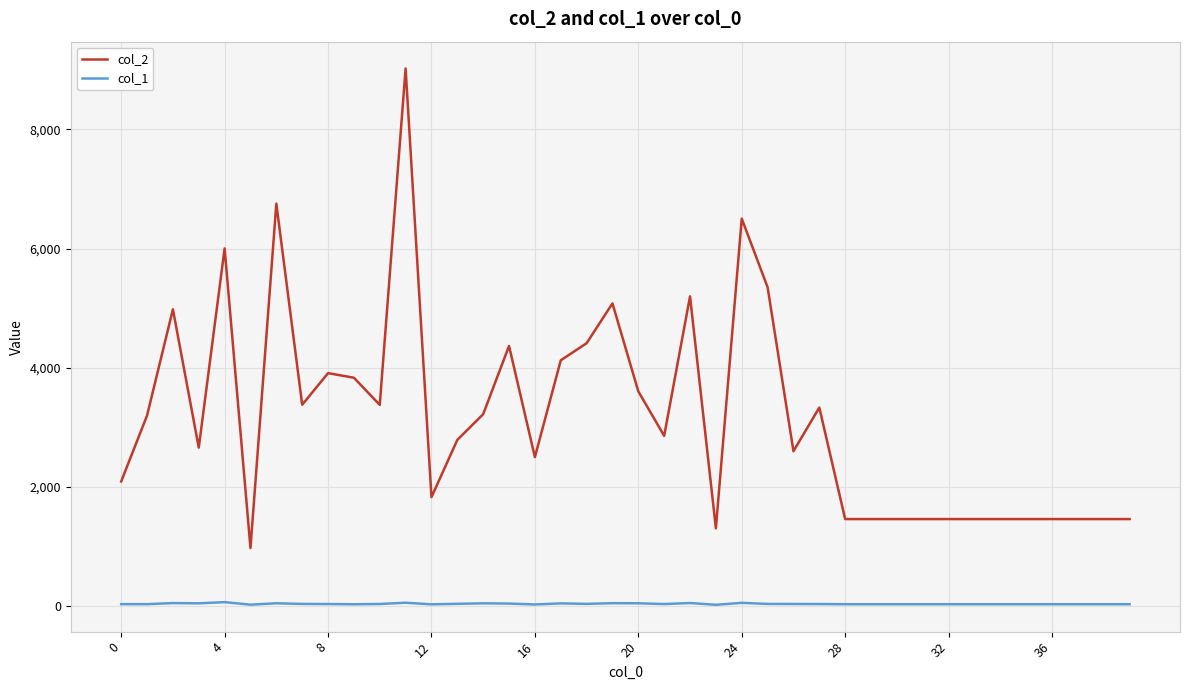

How many lines are shown in the chart?

2